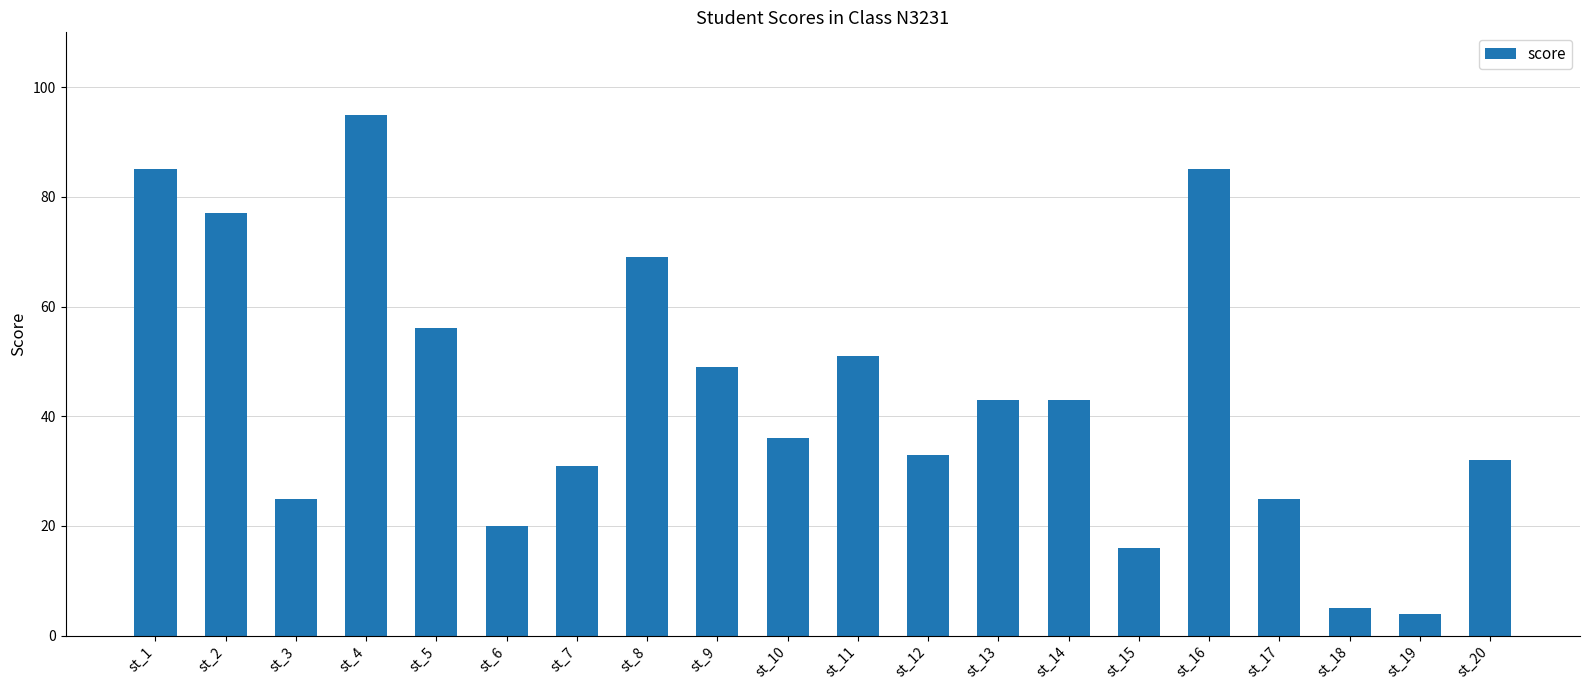

What is the sum of the values at st_13 and st_16?

128